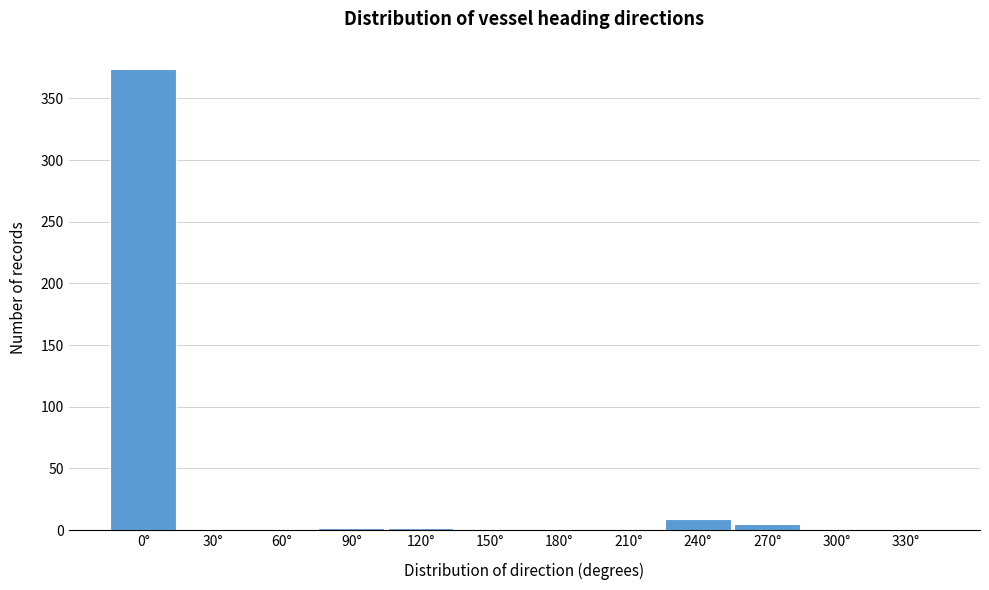

What is the sum of all values?

394